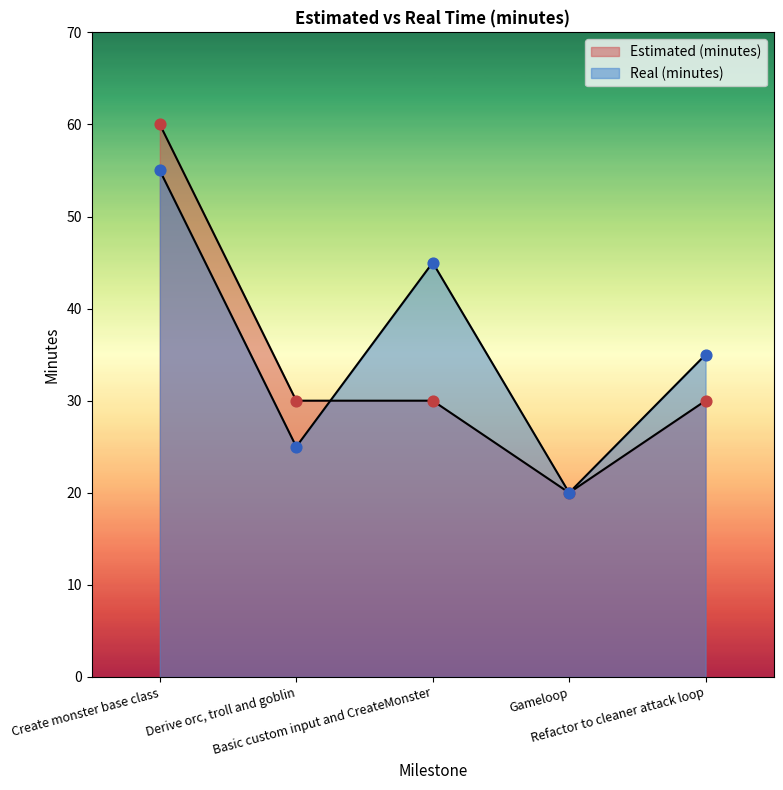

Which series reaches the maximum Y coordinate?

Estimated (minutes)